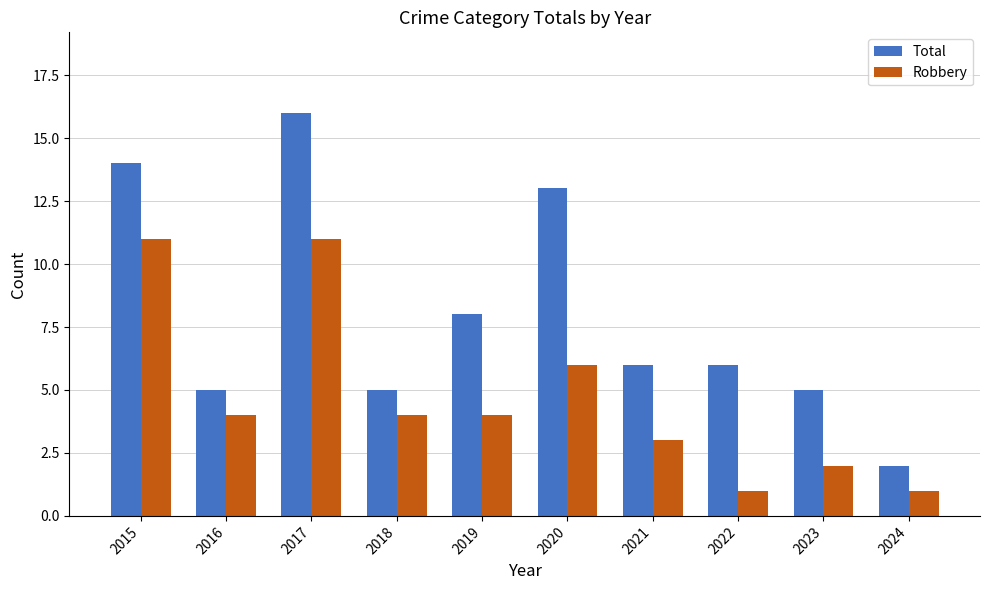

At which category is the sum across all series the highest?

2017